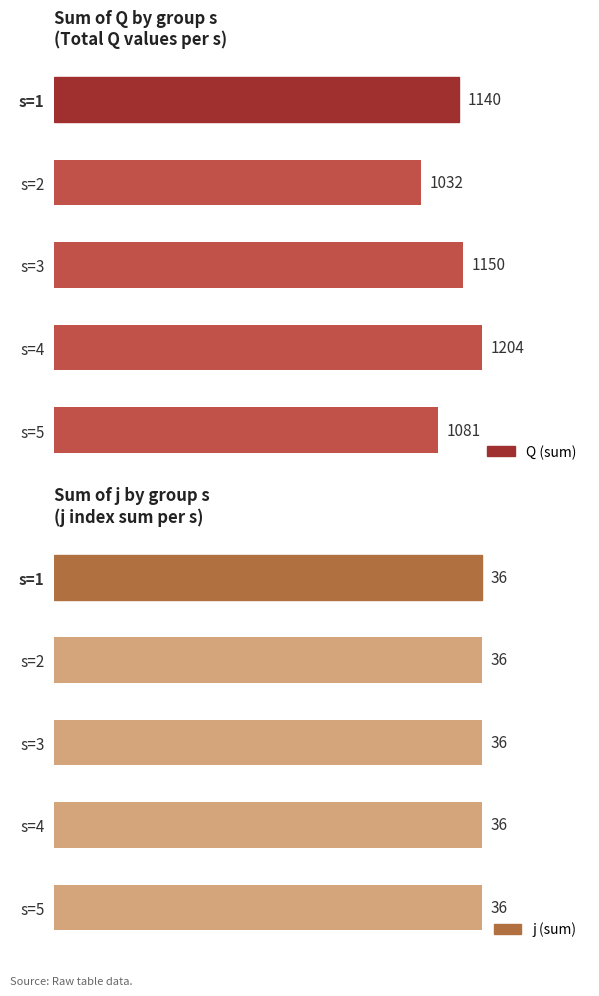

At how many categories does at least one series exceed 668?

5